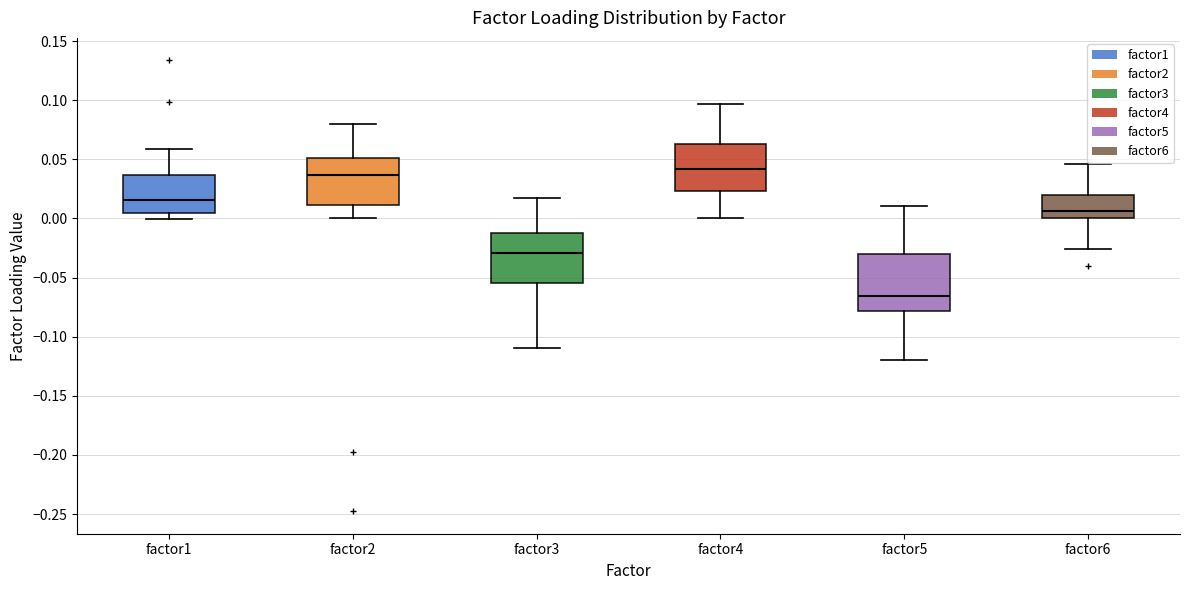

Where is the upper edge of the box for factor3 on the y-axis? The values are not printed on the chart, so give them approximately, as read against the axis.

-0.010